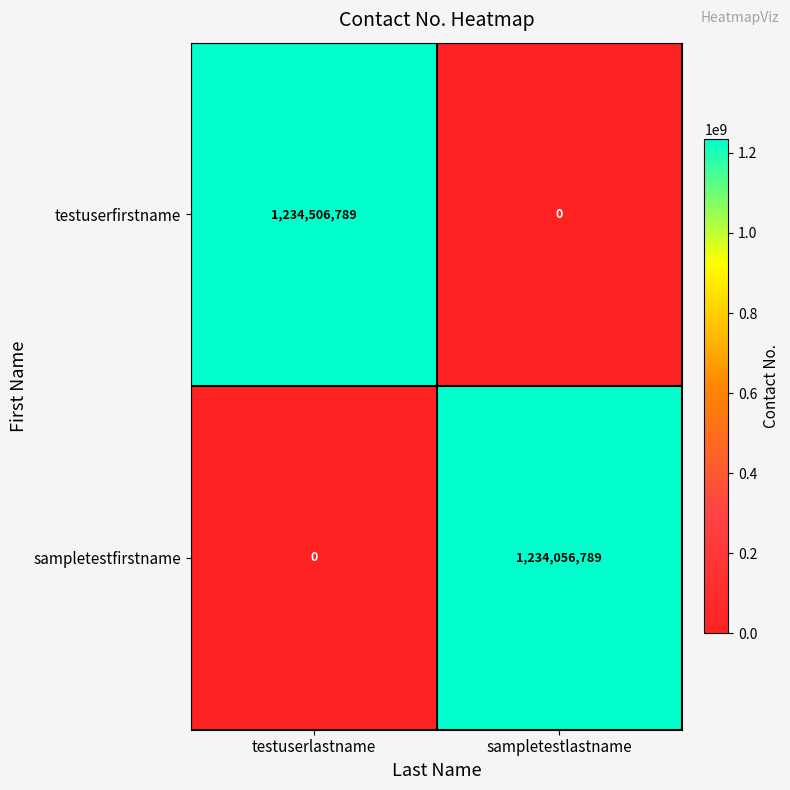

List the series in order of their overall mean, lowest first.

sampletestfirstname, testuserfirstname